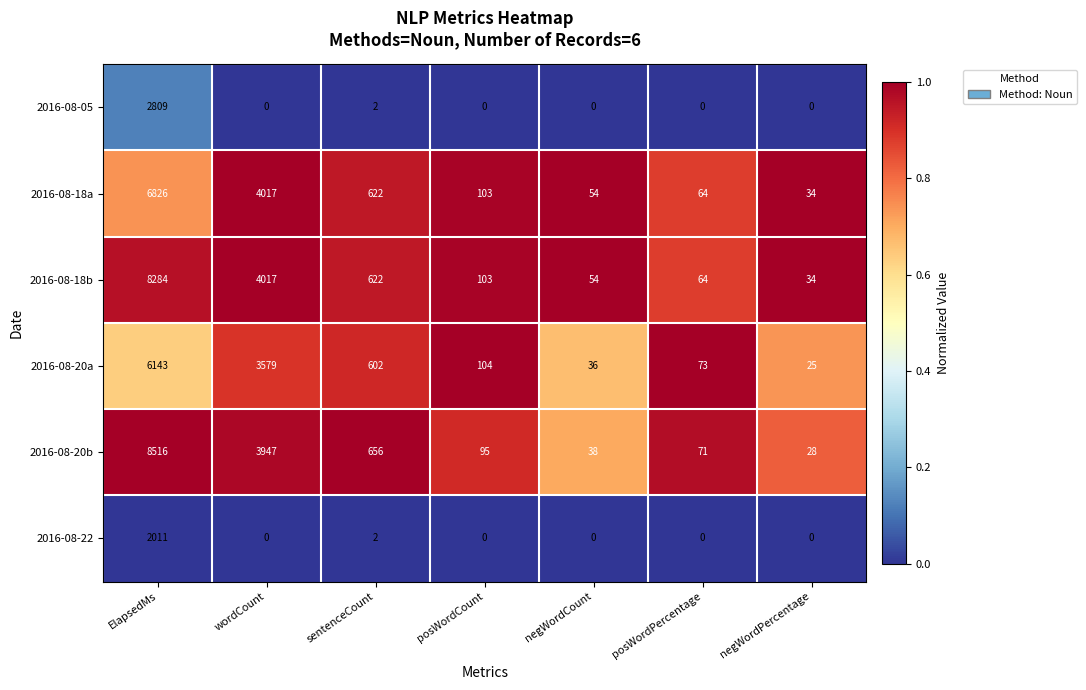

Rank the series by their maximum value, from lowest to highest.

2016-08-22, 2016-08-05, 2016-08-20a, 2016-08-18a, 2016-08-18b, 2016-08-20b